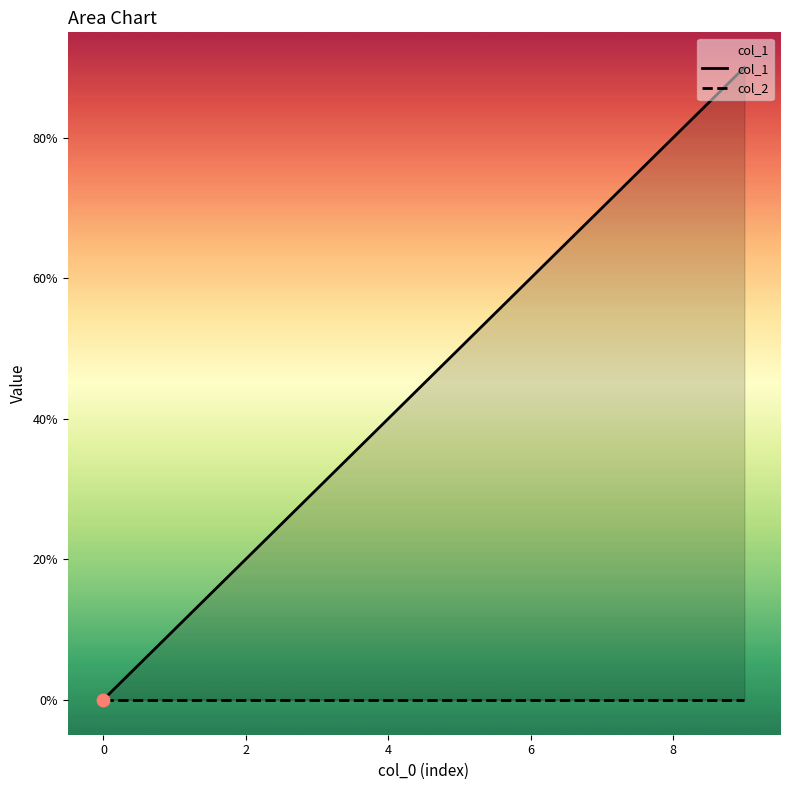

Is the value of col_1 at 0 greater than the value of col_2 at 8?

Yes